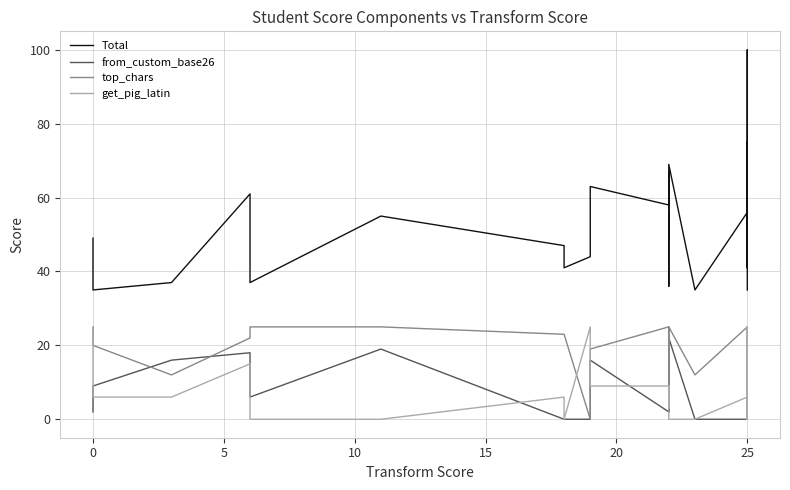

What is the label of the 30th point from the right?

10